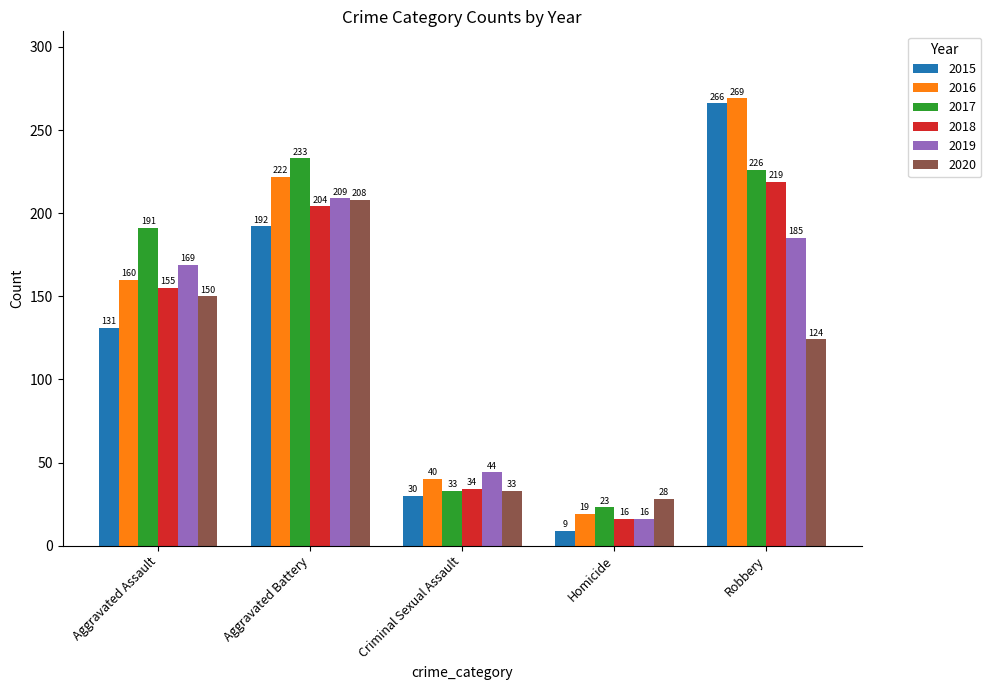

Is it true that 2020 equals 206 at Aggravated Assault?

False